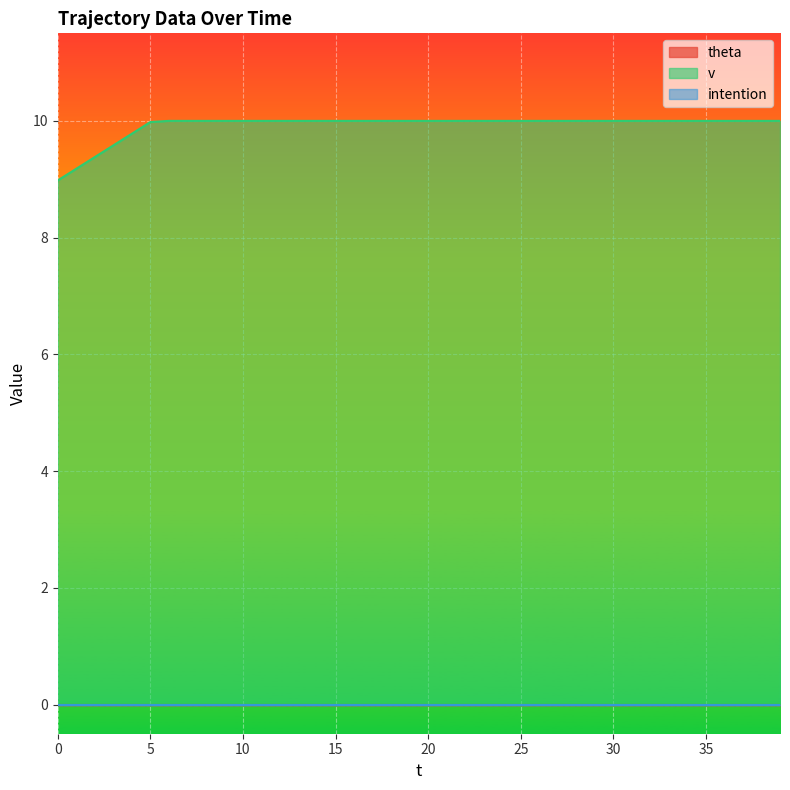

Which has a higher value, 10 or 0?

10